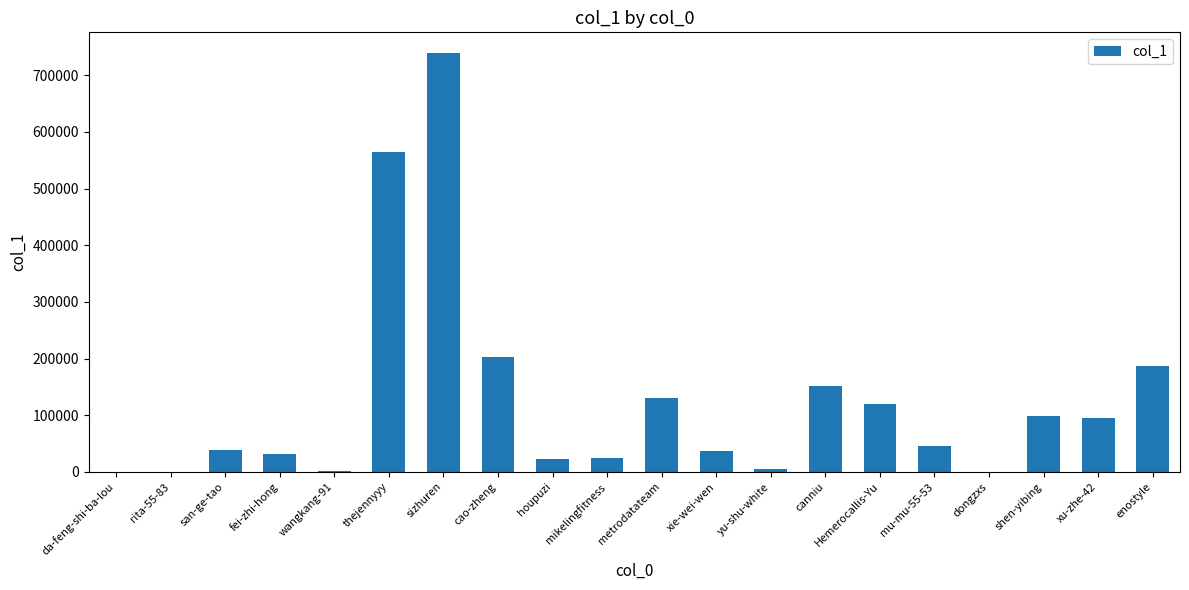

The chart shows a value of 32580 at shen-yibing. True or false?

False